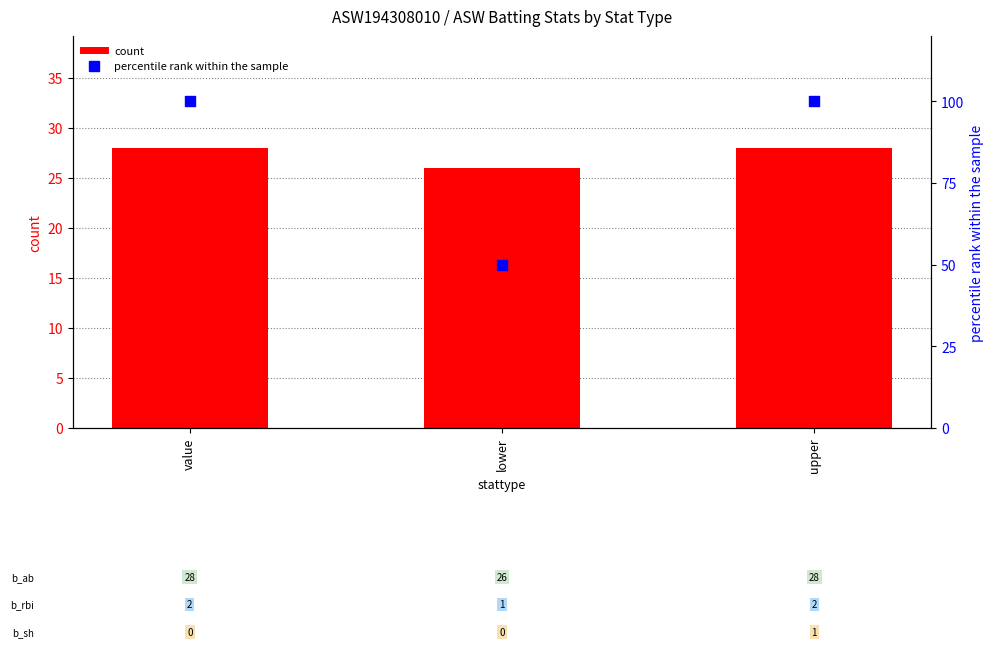

Is the value of percentile rank within the sample at lower greater than the value of count at lower?

Yes